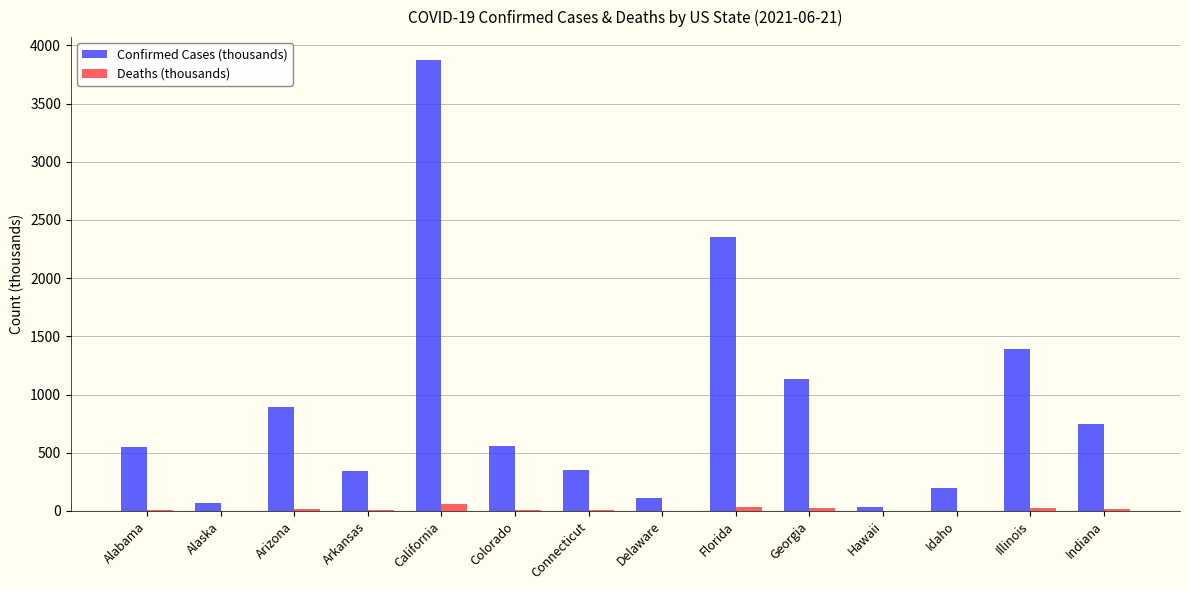

How many categories are shown in the chart?

14